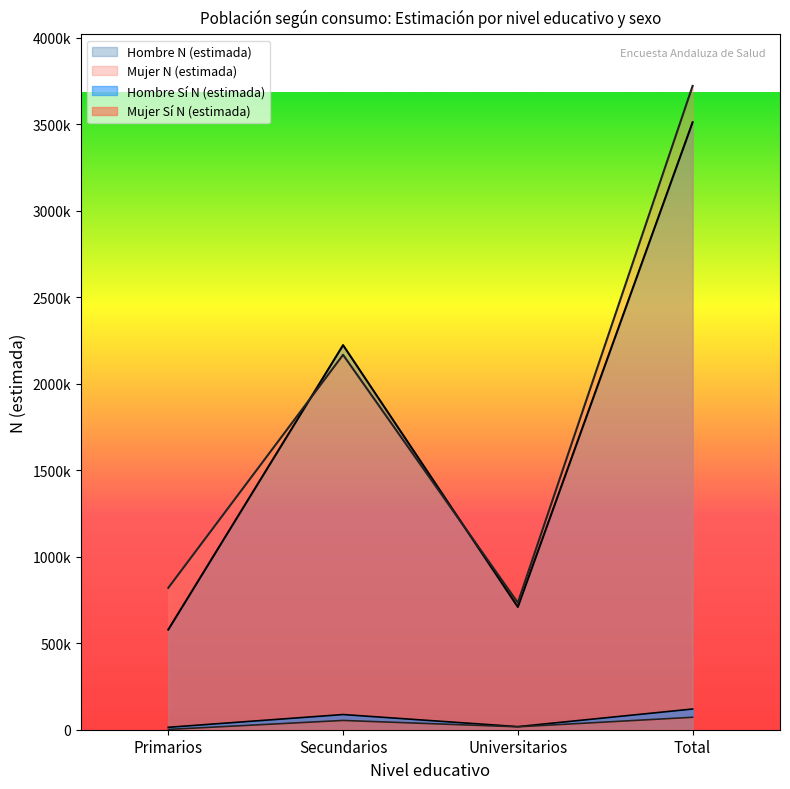

Where does the Mujer N (estimada) series first go above 2167000?

Total